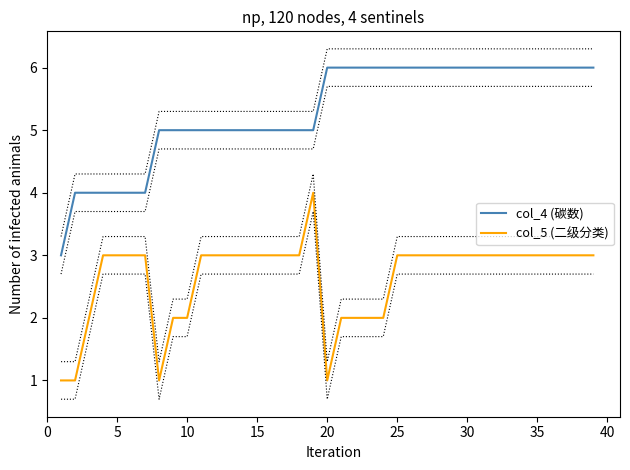

Is it true that col_5 (二级分类) equals 3 at 30?

True